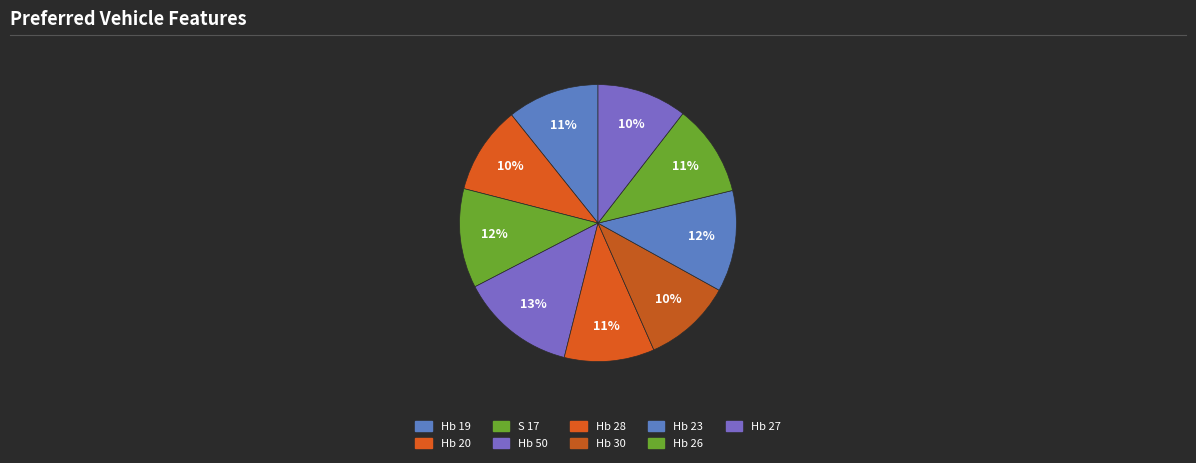

Is there any slice that represents more than half of the pie?

No